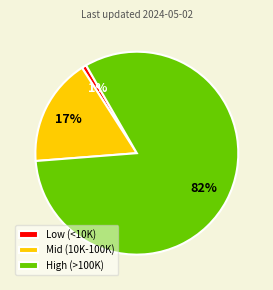

What is the largest slice in the pie chart?

High (>100K)